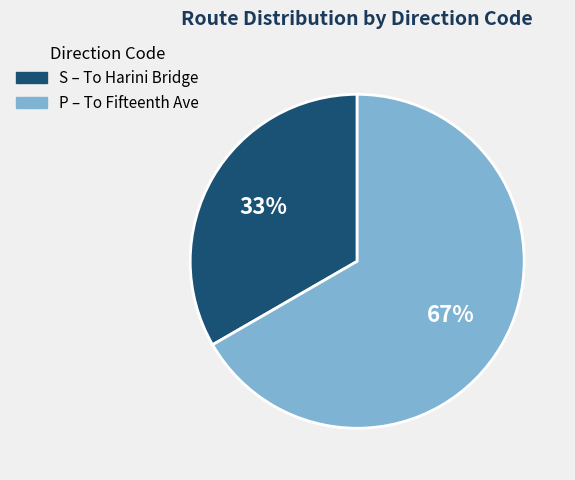

Is it true that S is 39% of the pie?

False